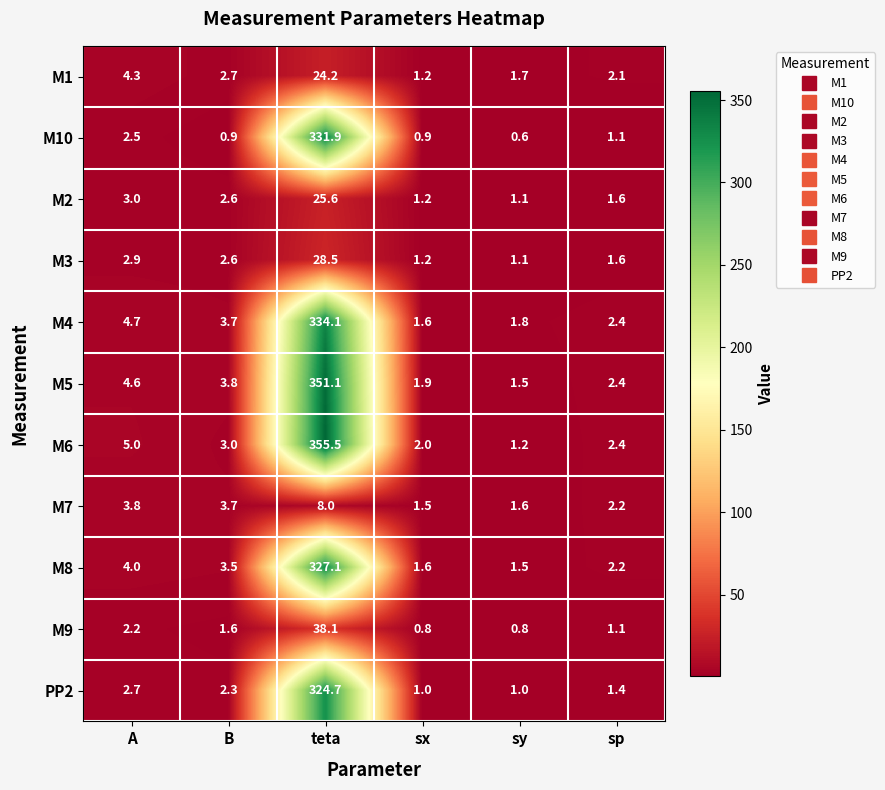

What is the total value across all series at B?

30.4